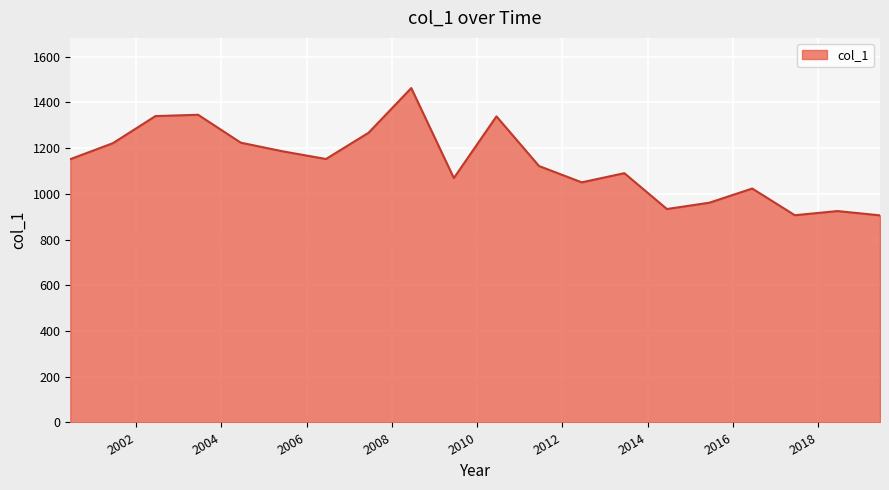

What is the minimum value shown in the chart?

906.1